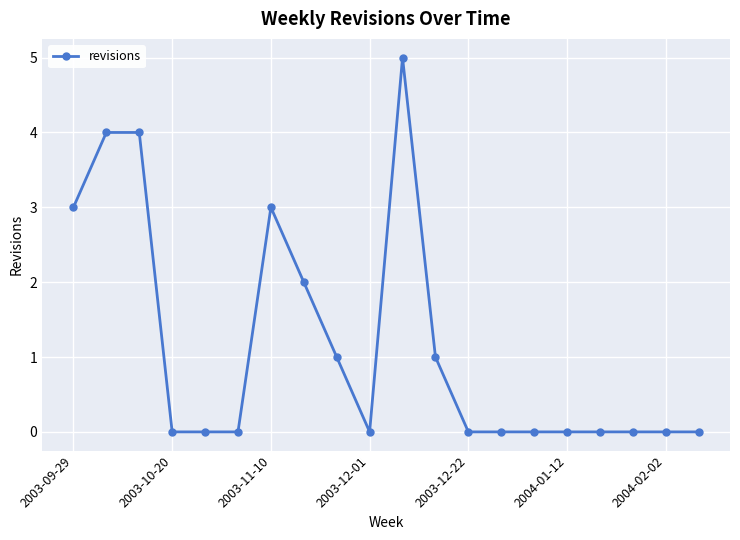

Reading right to left, extract all data points from this chart.

0	0	0	0	0	0	0	0	1	5	0	1	2	3	0	0	0	4	4	3